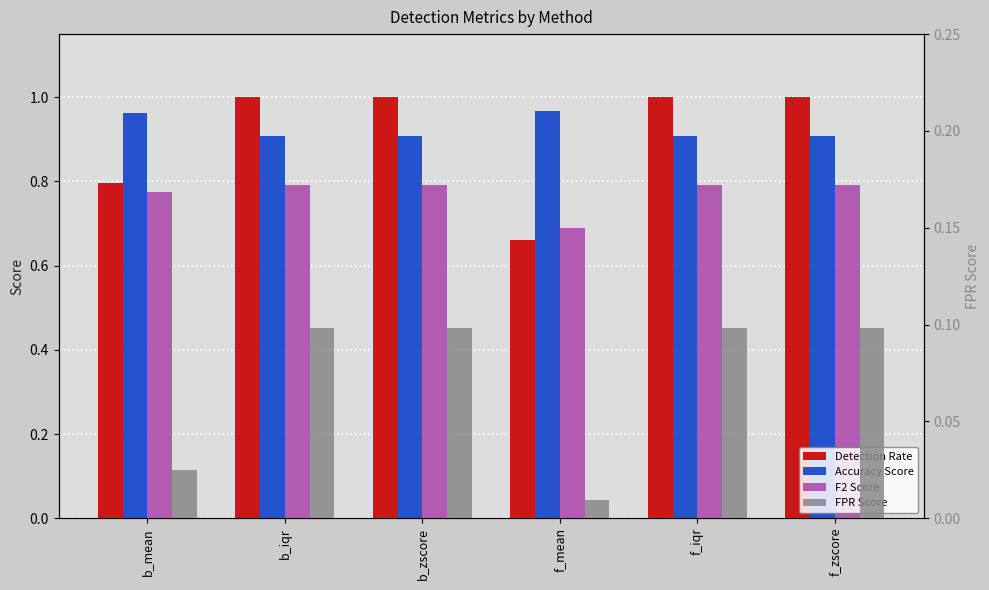

Is the value of FPR Score at b_zscore greater than the value of Detection Rate at b_iqr?

No